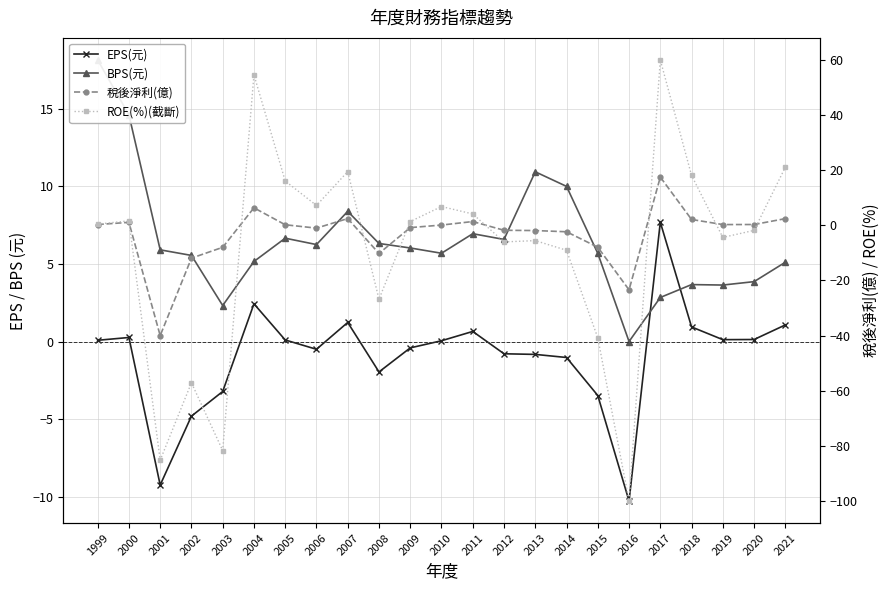

How many values in EPS(元) are below zero?

11